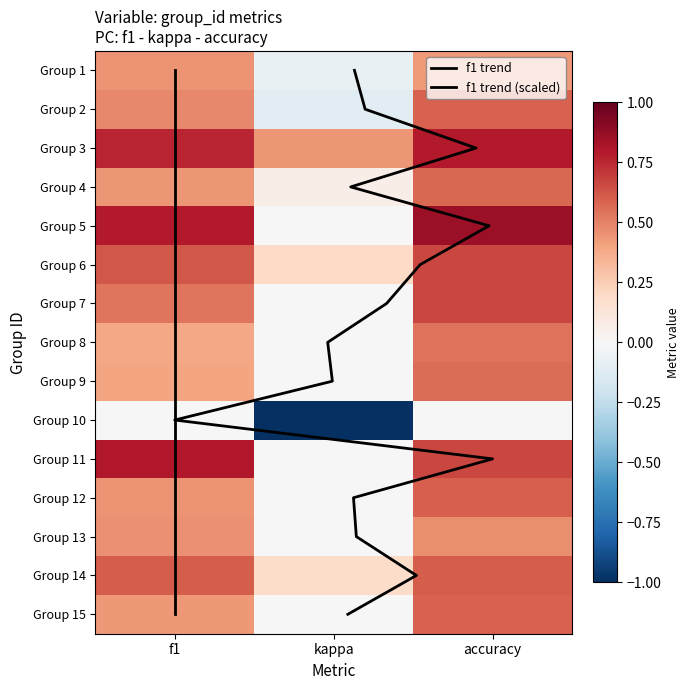

At which category is the sum across all series the highest?

accuracy